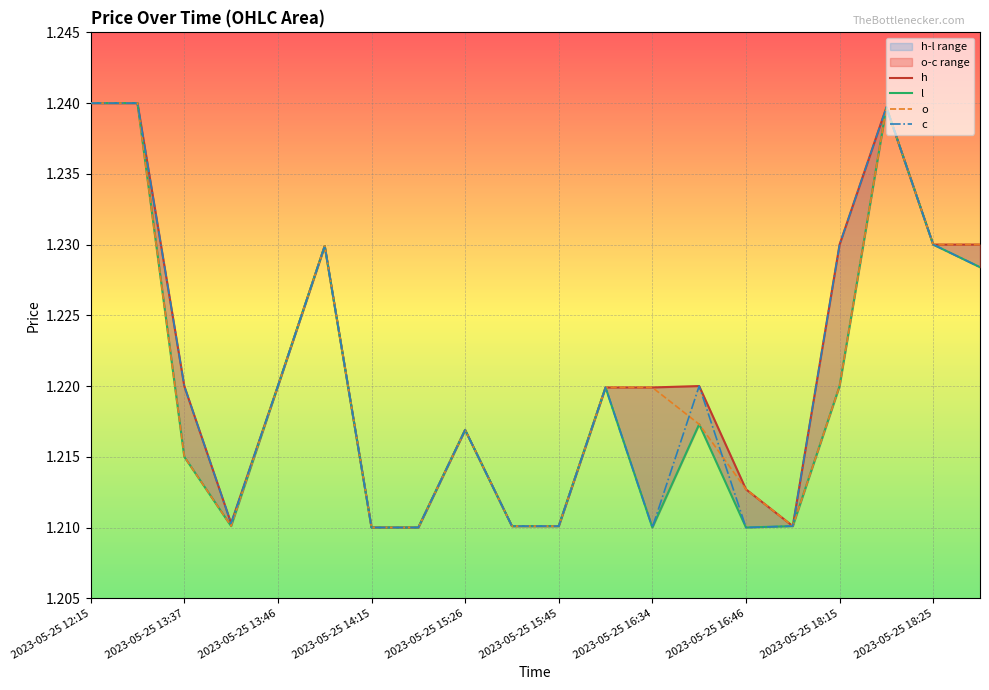

Which series changed the most between 2023-05-25 14:15 and 2023-05-25 17:20?

o